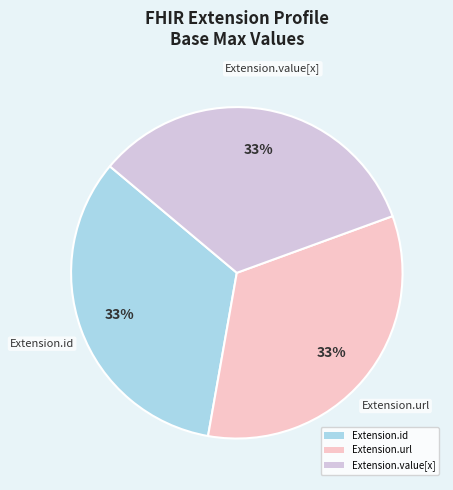

Combined, do Extension.url and Extension.id account for over 50%?

Yes